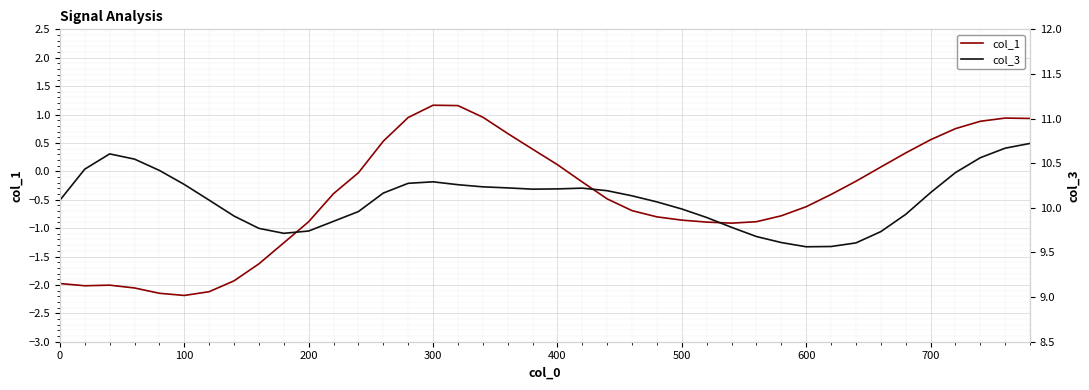

How many values in the col_1 series are below 0?

25